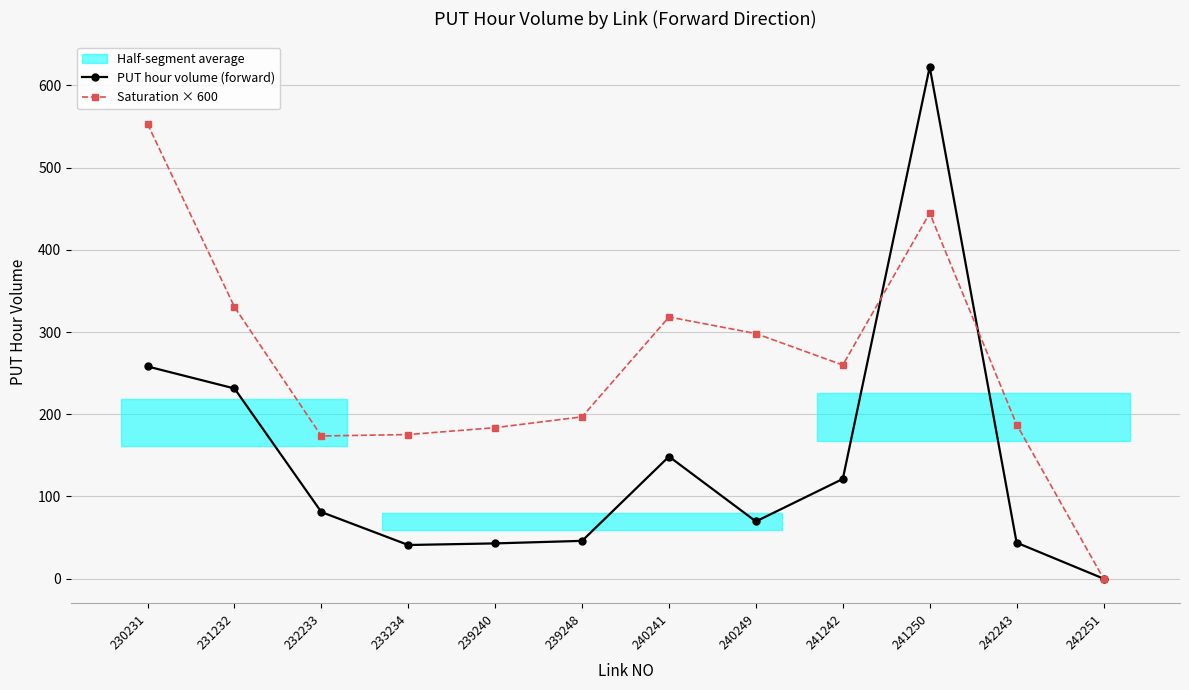

Rank the categories by PUT hour volume (forward) value from lowest to highest.

242251, 233234, 239240, 242243, 239248, 240249, 232233, 241242, 240241, 231232, 230231, 241250